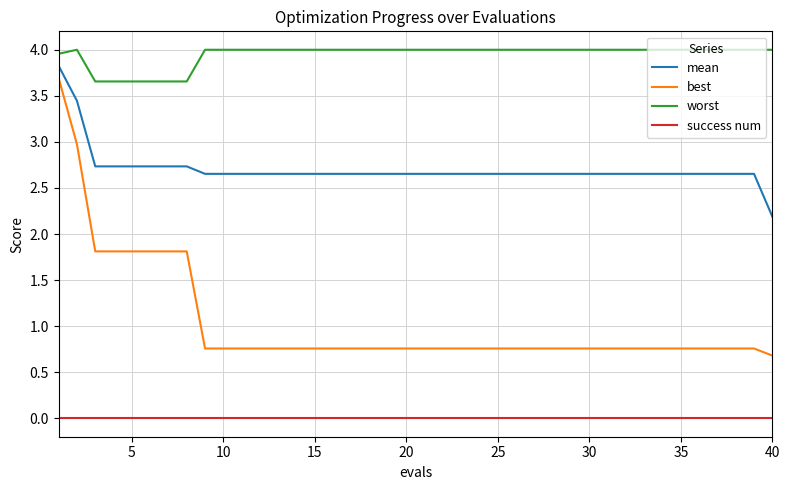

Rank the series by their maximum value, from lowest to highest.

success num, best, mean, worst